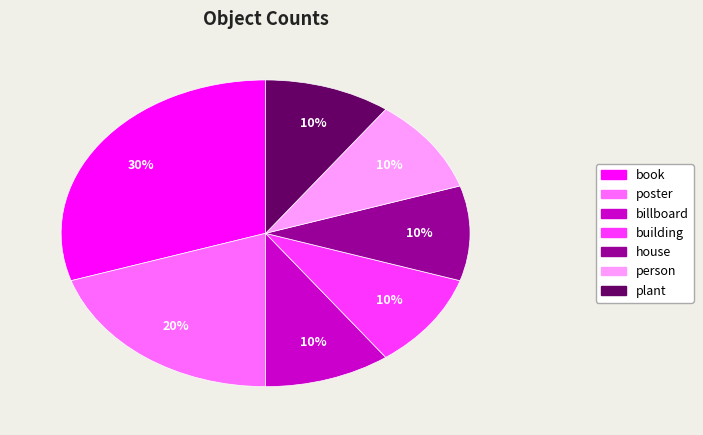

To the nearest percent, what is the difference between the largest and smallest slice percentages?

20%